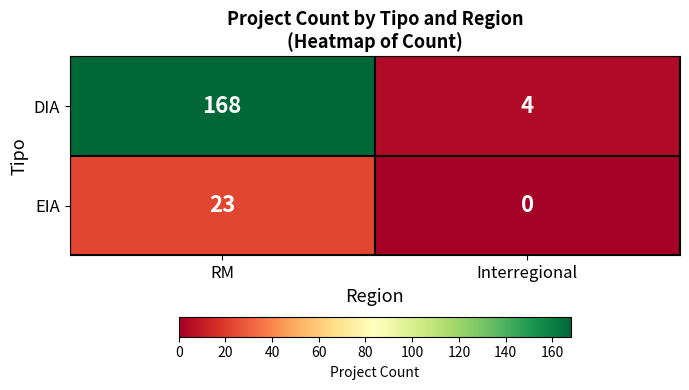

Reading right to left, list all the values displayed in this chart.

DIA: 4	168
EIA: 0	23